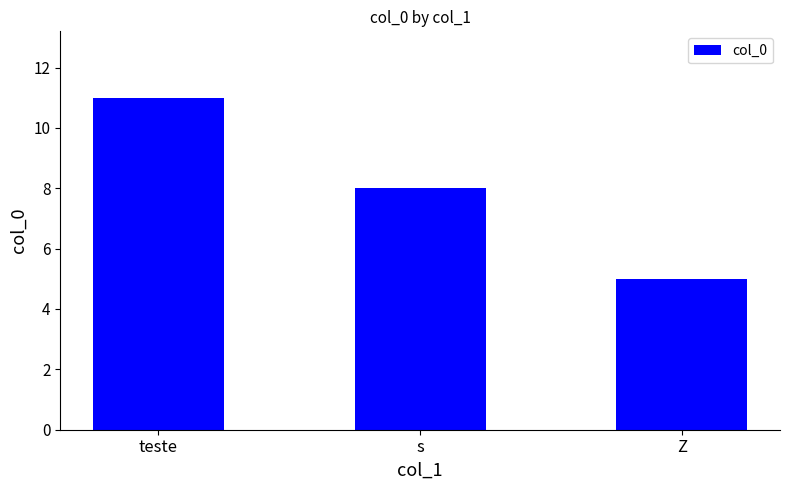

What is the ratio of the value at teste to the value at Z?

2.2